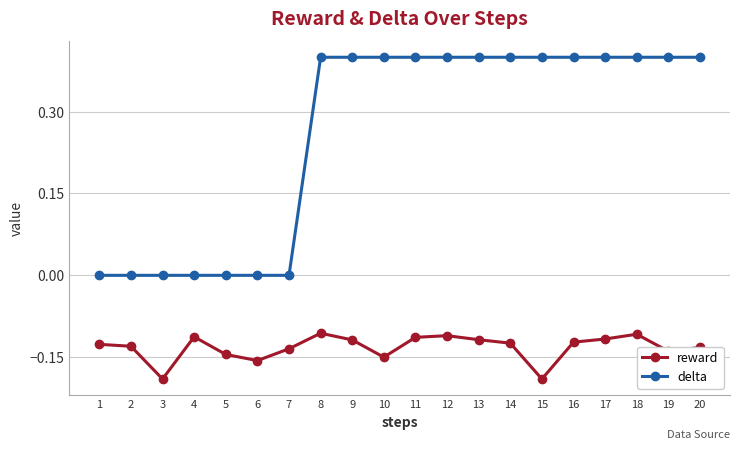

What is the difference between the highest and lowest values at 20?

0.5